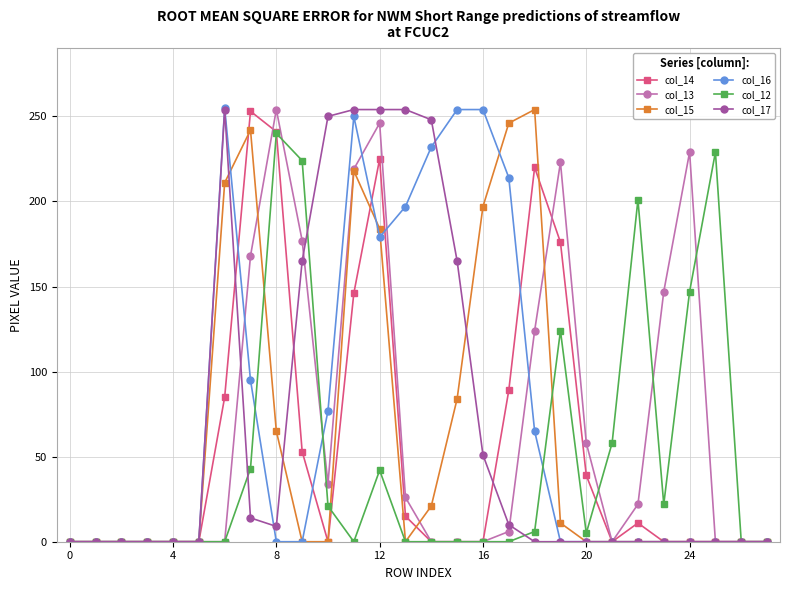

At how many categories does at least one series exceed 74?

18